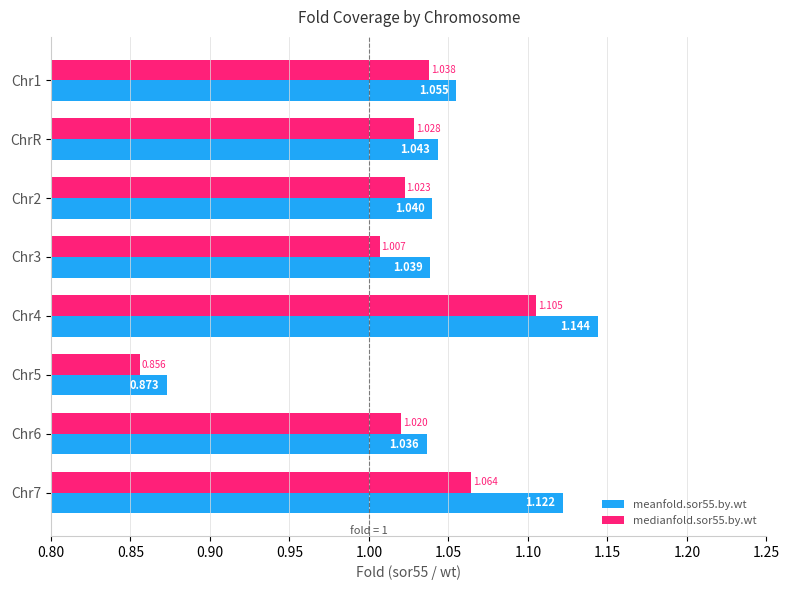

What is the sum of all medianfold.sor55.by.wt values?

8.1